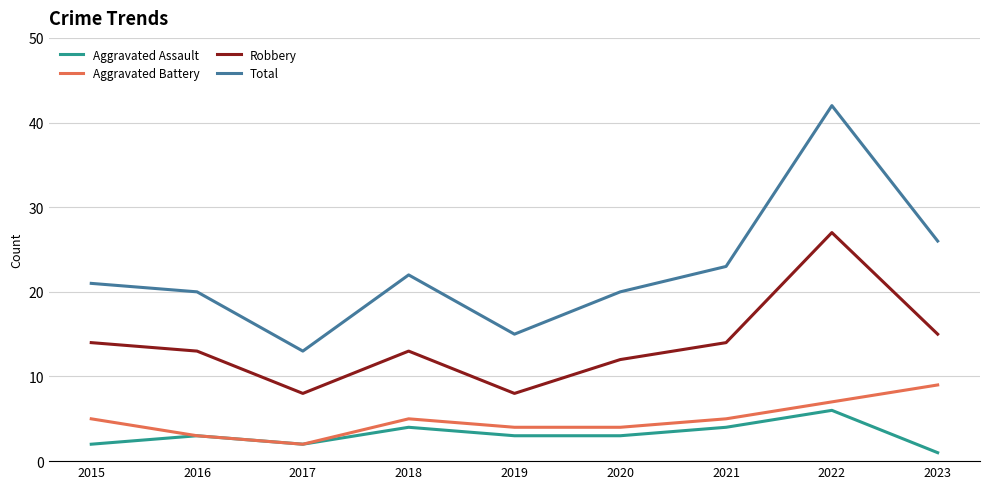

At which category is the sum across all series the highest?

2022